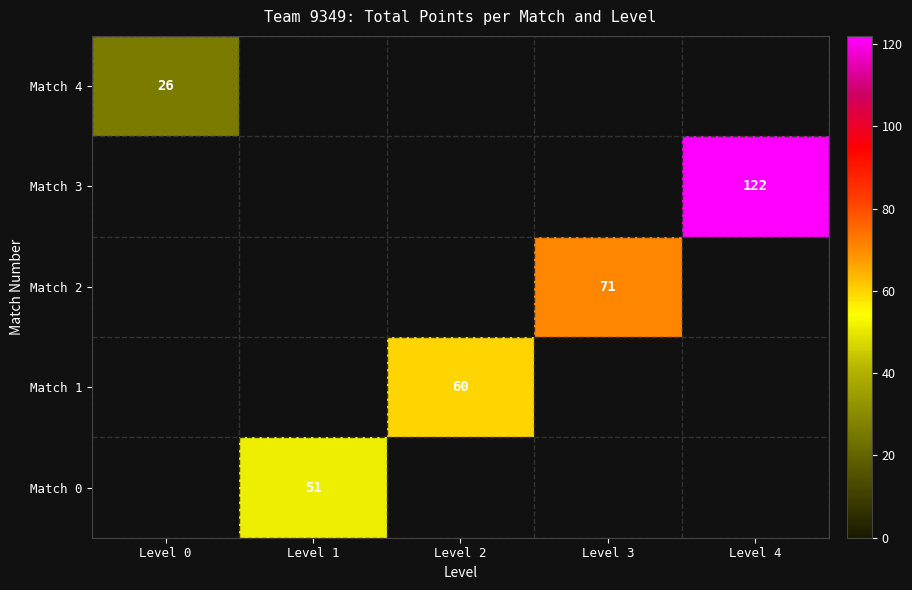

Between Level 1 and Level 3, which is larger?

Level 3